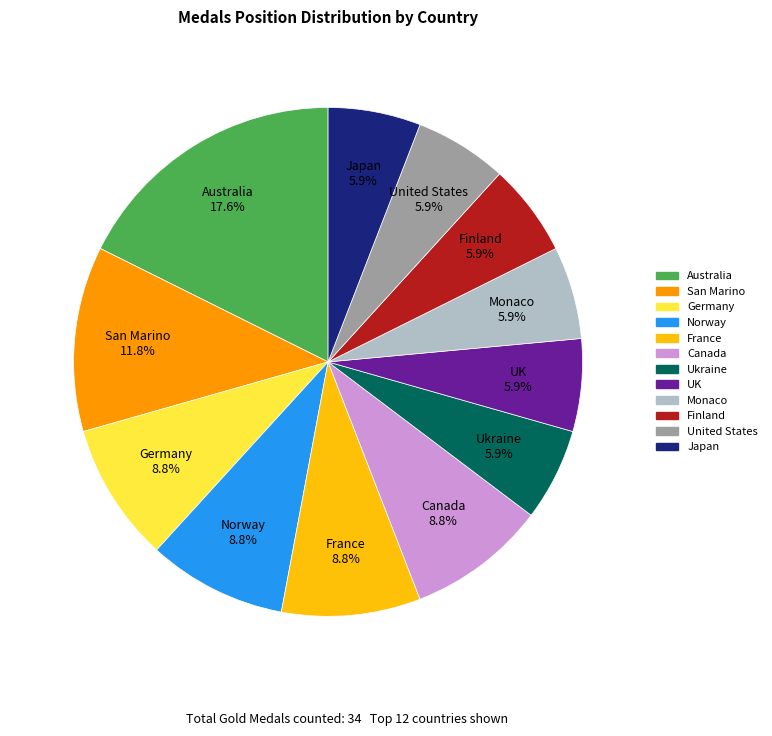

What is the ratio of the value at France to the value at Monaco?

1.5